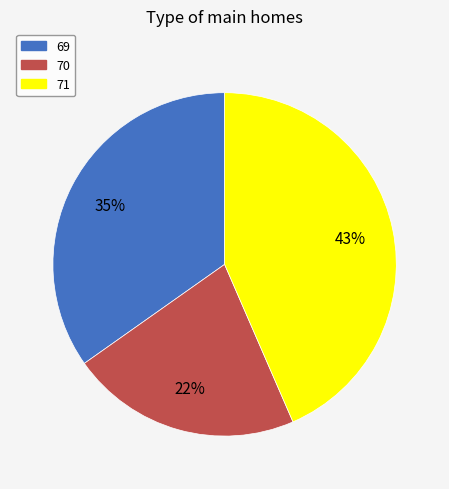

To the nearest percent, what portion does 71 represent?

43%